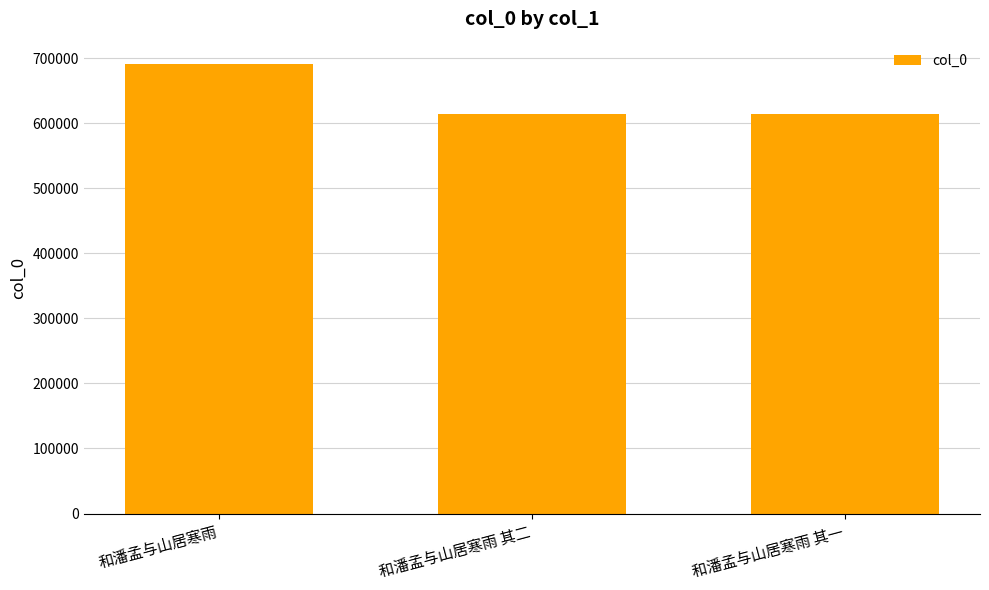

The chart shows a value of 884189 at 和潘孟与山居寒雨 其一. True or false?

False